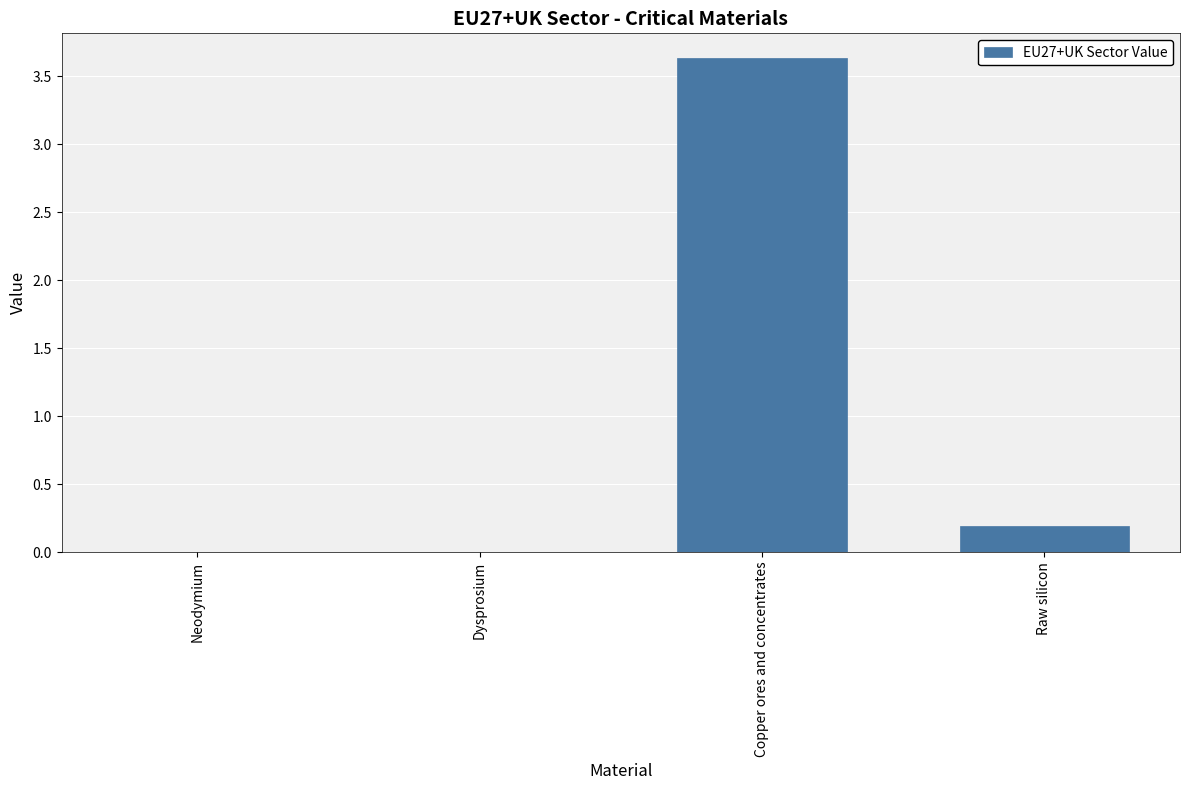

What is the sum of the values at Raw silicon and Copper ores and concentrates?

3.8